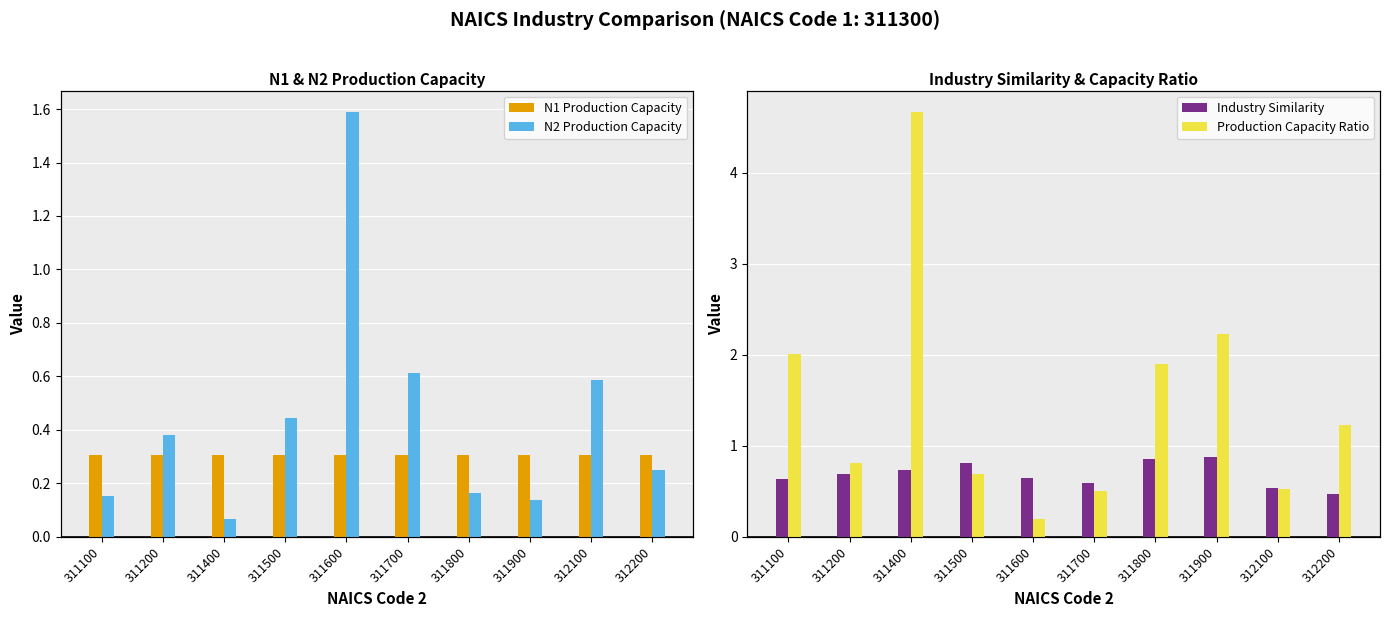

Reading right to left, transcribe all the data shown in this chart.

N1 Production Capacity: 312200=0.3	312100=0.3	311900=0.3	311800=0.3	311700=0.3	311600=0.3	311500=0.3	311400=0.3	311200=0.3	311100=0.3
N2 Production Capacity: 312200=0.3	312100=0.6	311900=0.1	311800=0.2	311700=0.6	311600=1.6	311500=0.4	311400=0.1	311200=0.4	311100=0.2
Industry Similarity: 312200=0.5	312100=0.5	311900=0.9	311800=0.9	311700=0.6	311600=0.6	311500=0.8	311400=0.7	311200=0.7	311100=0.6
Production Capacity Ratio: 312200=1.2	312100=0.5	311900=2.2	311800=1.9	311700=0.5	311600=0.2	311500=0.7	311400=4.7	311200=0.8	311100=2.0